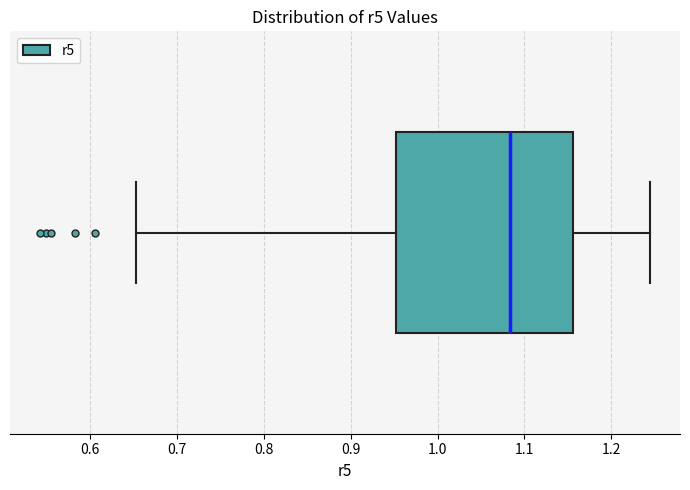

Where is the right edge of the box on the x-axis? The values are not printed on the chart, so give them approximately, as read against the axis.

1.16